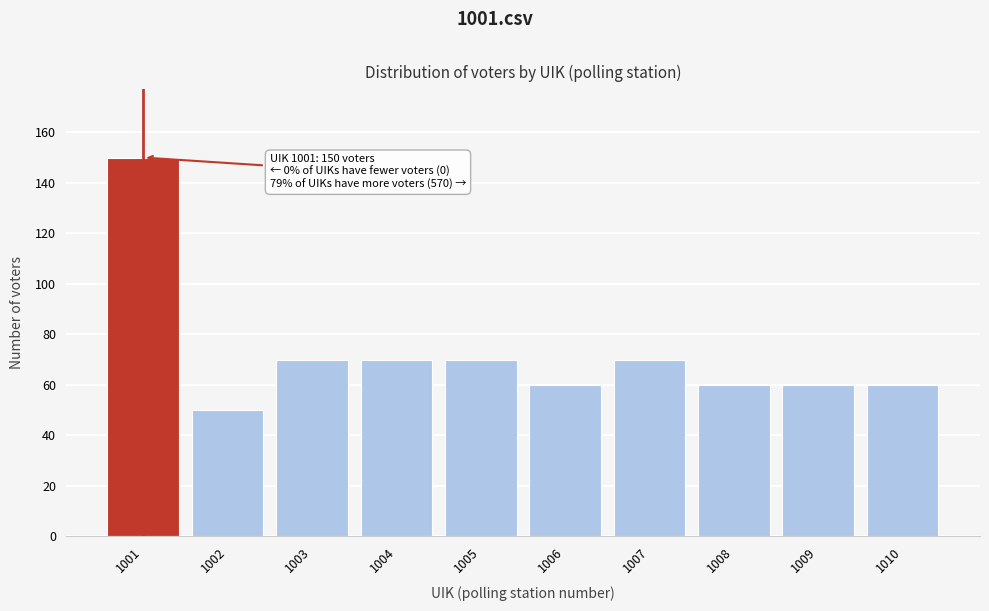

Reading left to right, extract all data points from this chart.

1001=150	1002=50	1003=70	1004=70	1005=70	1006=60	1007=70	1008=60	1009=60	1010=60